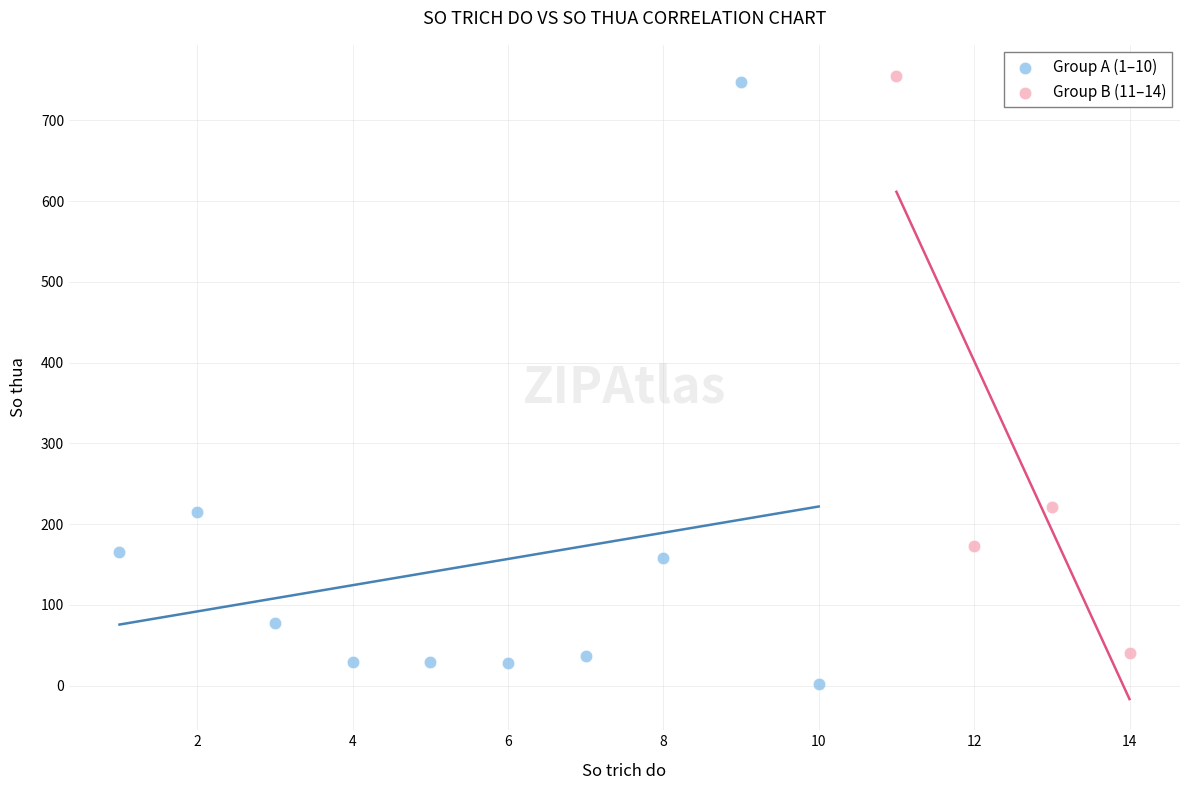

Which series reaches the maximum Y coordinate?

Group B (11–14)